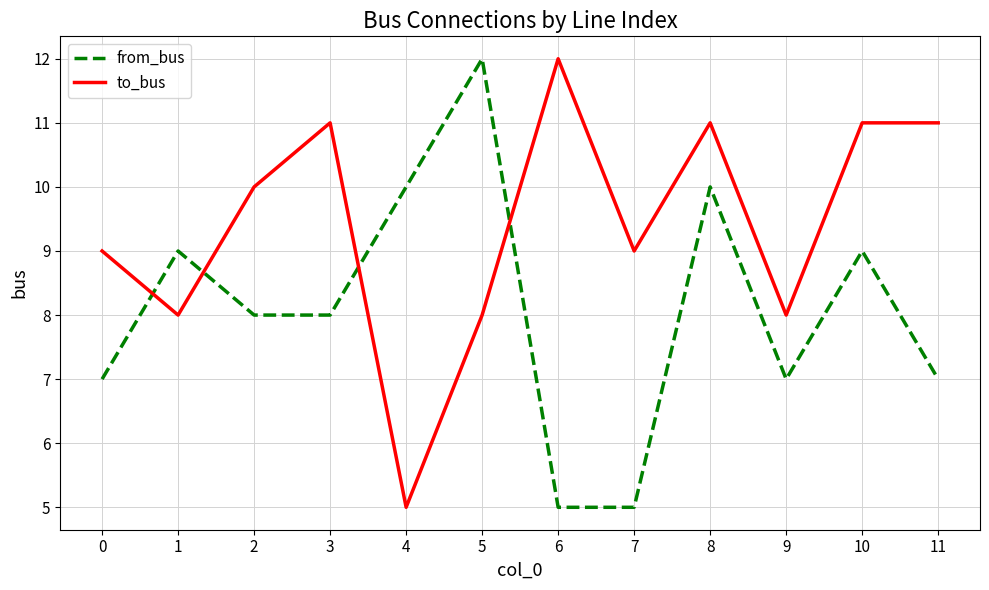

Between which two adjacent categories do from_bus and to_bus first intersect?

0 and 1